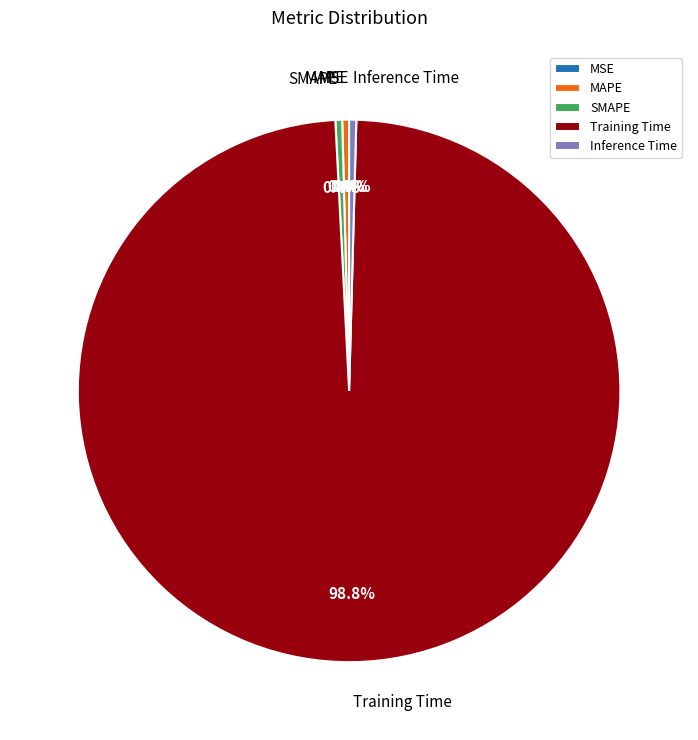

Which slice is the largest?

Training Time